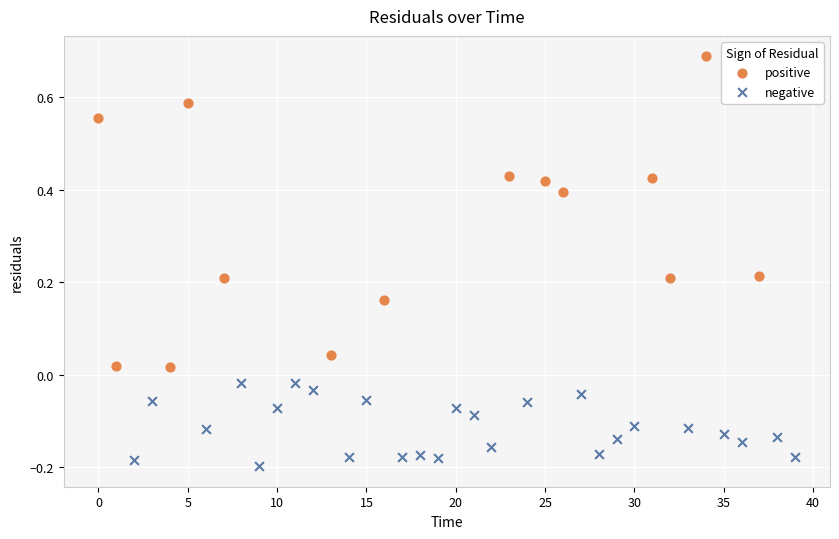

Which series contains the highest Y value?

positive